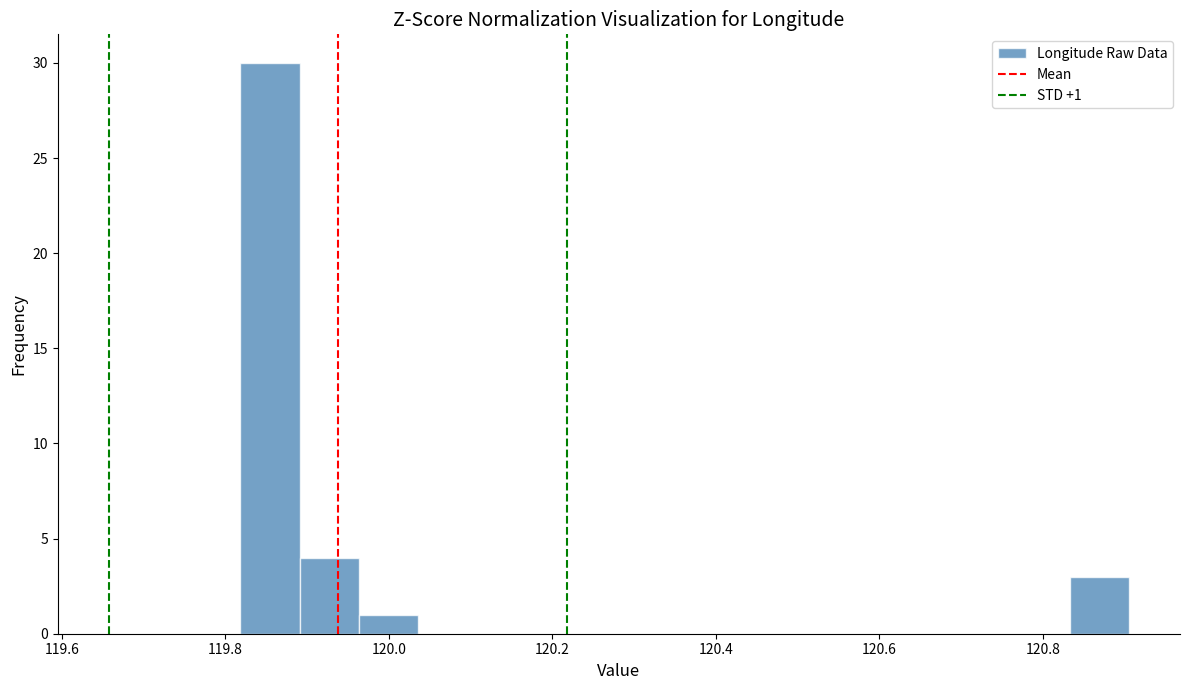

Read against the x-axis, roughly where is the centre of the tallest bar?

119.86